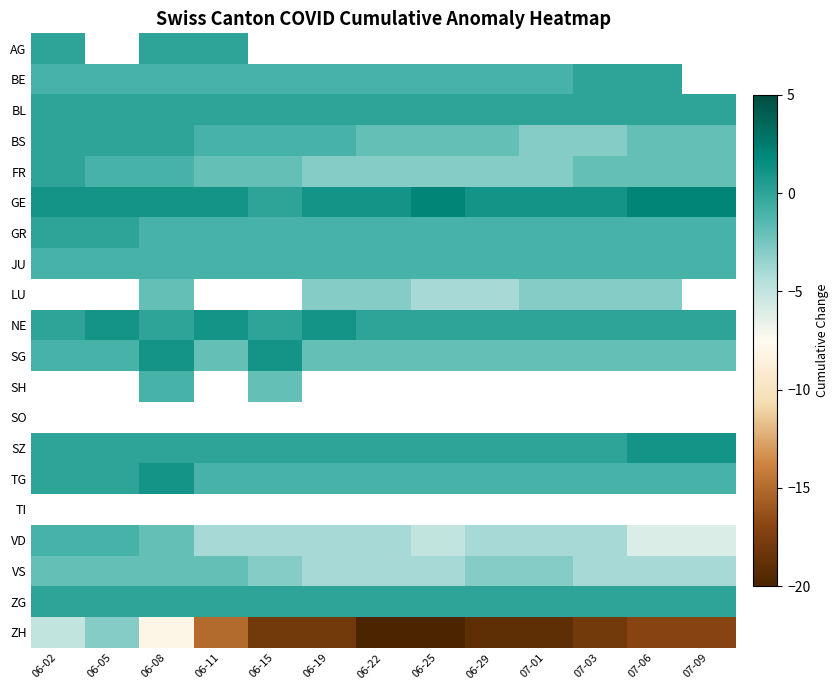

At how many categories does at least one series exceed -19?

13